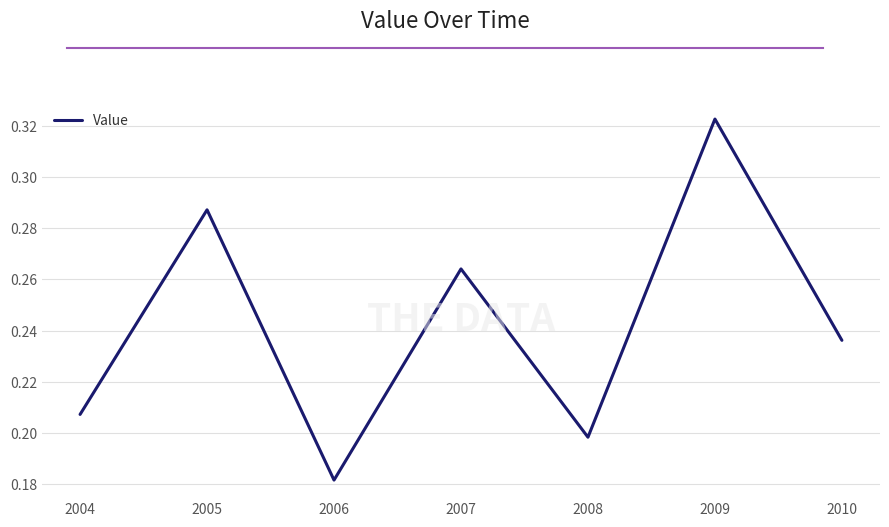

Which has a higher value, 2010 or 2004?

2010